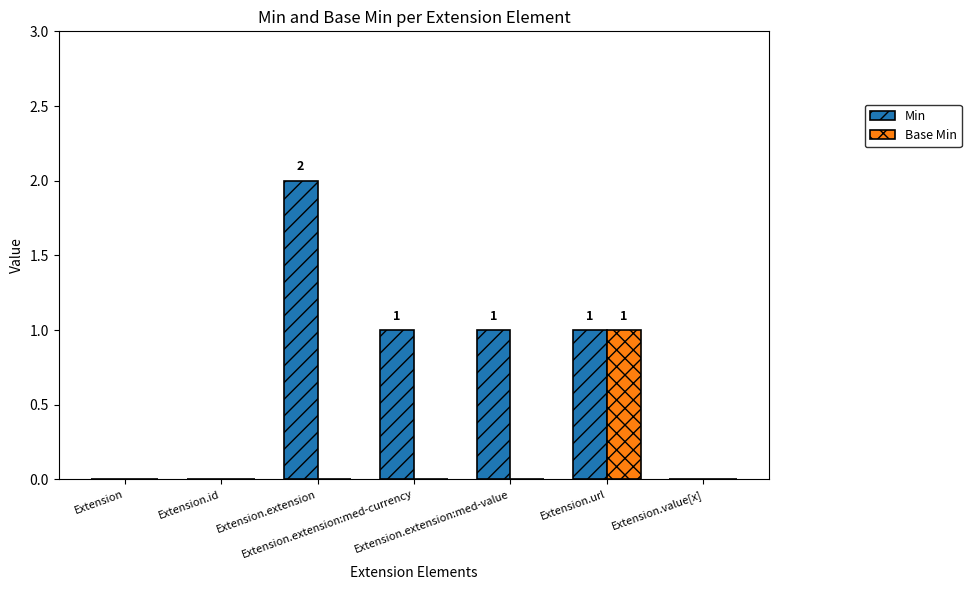

How many groups of bars are there?

7